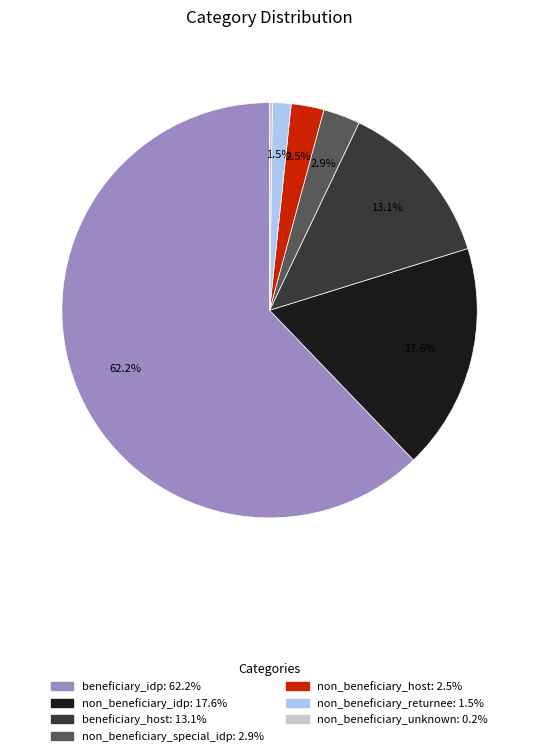

Combined, what portion of the pie is non_beneficiary_returnee and non_beneficiary_host?

4.0%